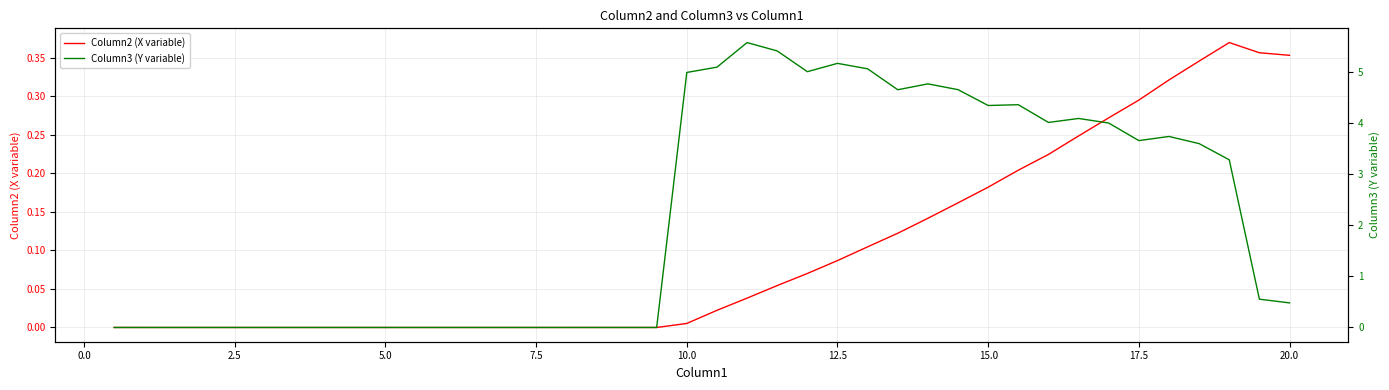

Count the number of data series in this chart.

2